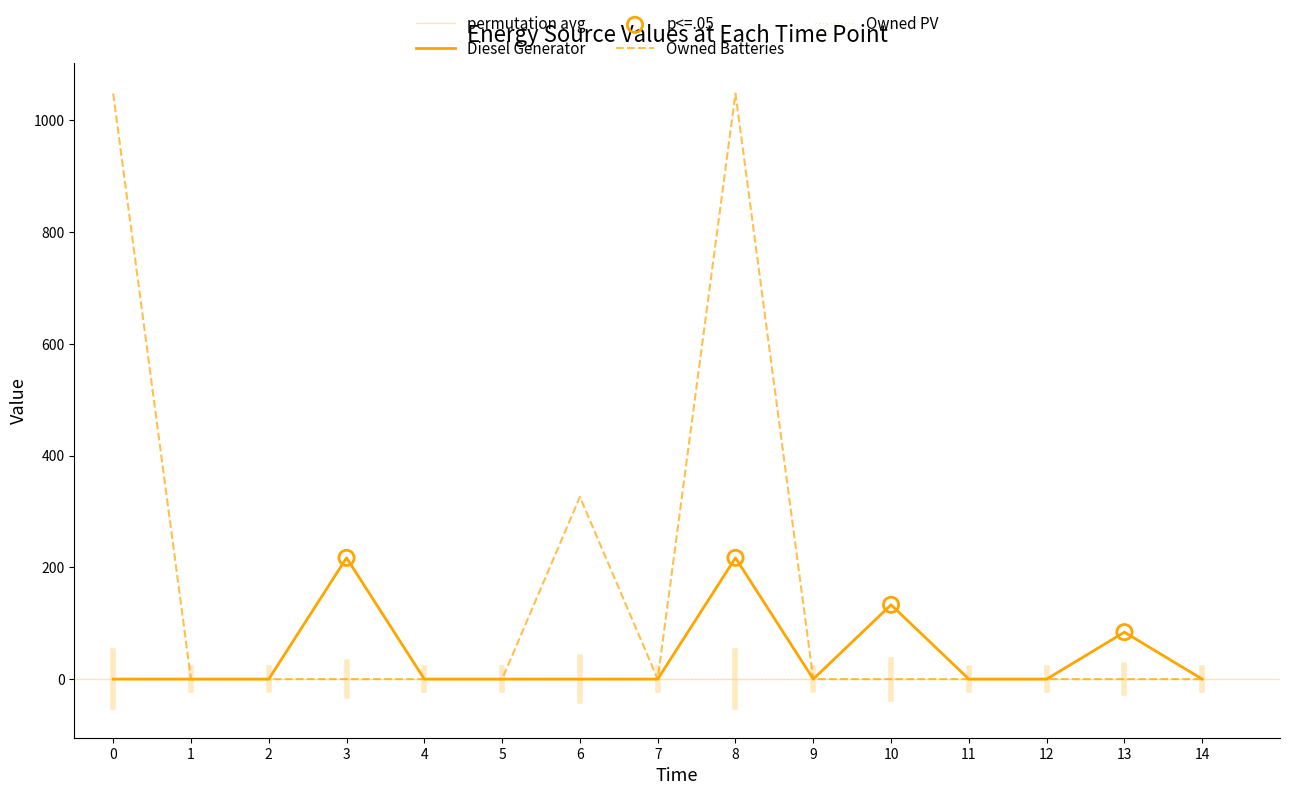

At which category is the sum across all series the highest?

8